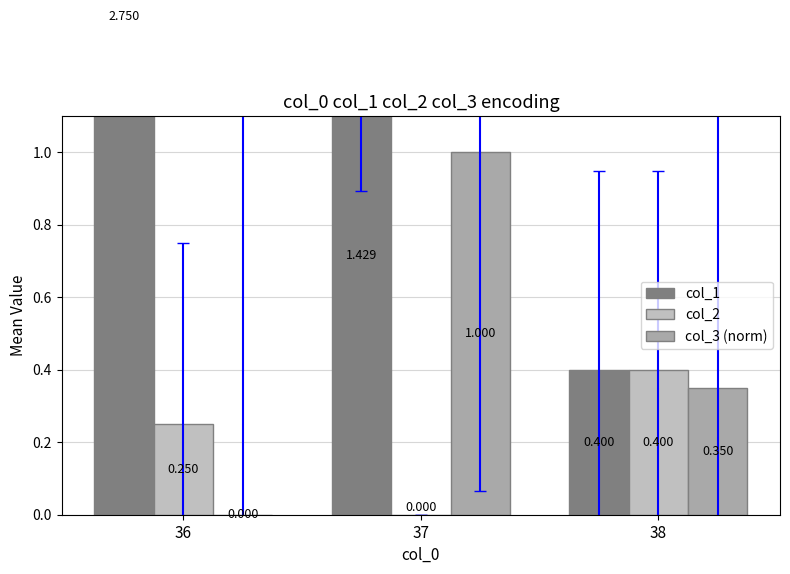

What is the difference between the maximum and second lowest values in the col_3 (norm) series?

0.6